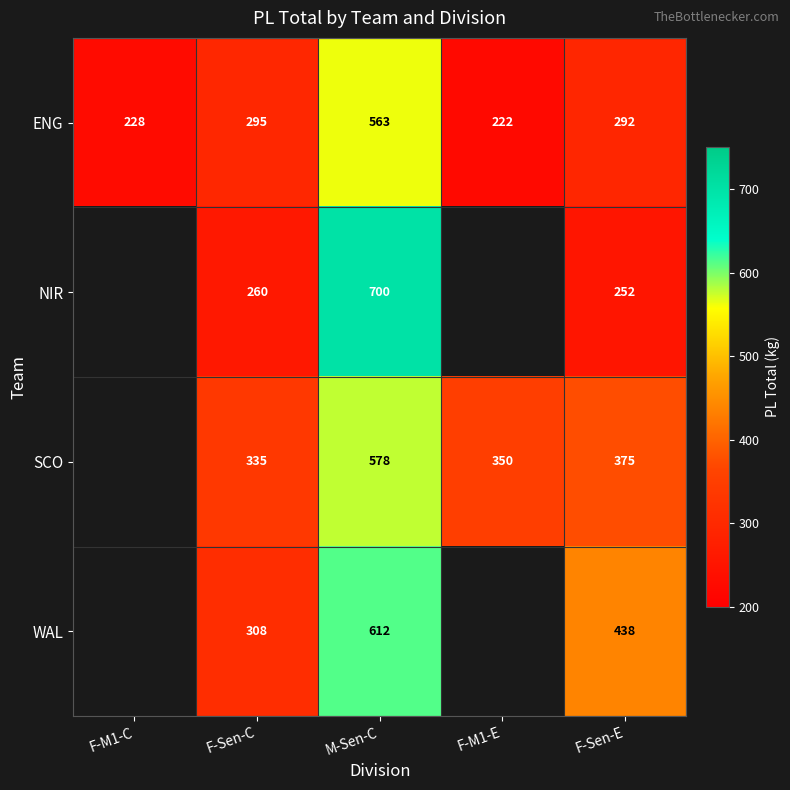

At which label is ENG closest to 392?

F-Sen-C